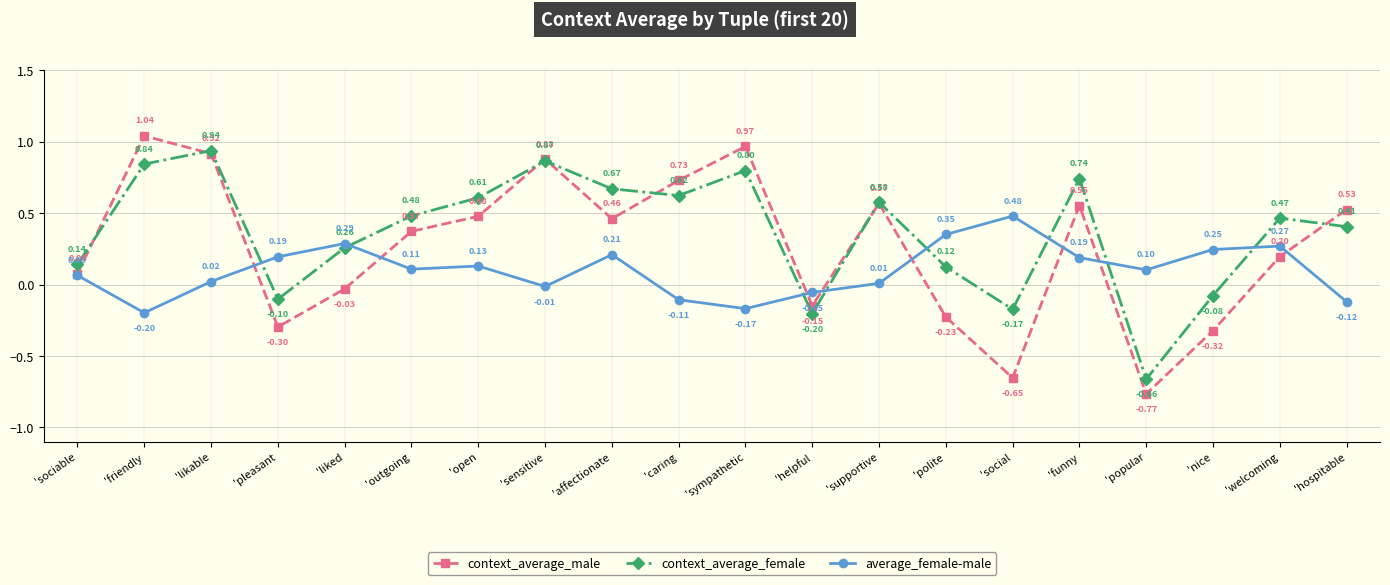

What position from the left is 'affectionate?

9